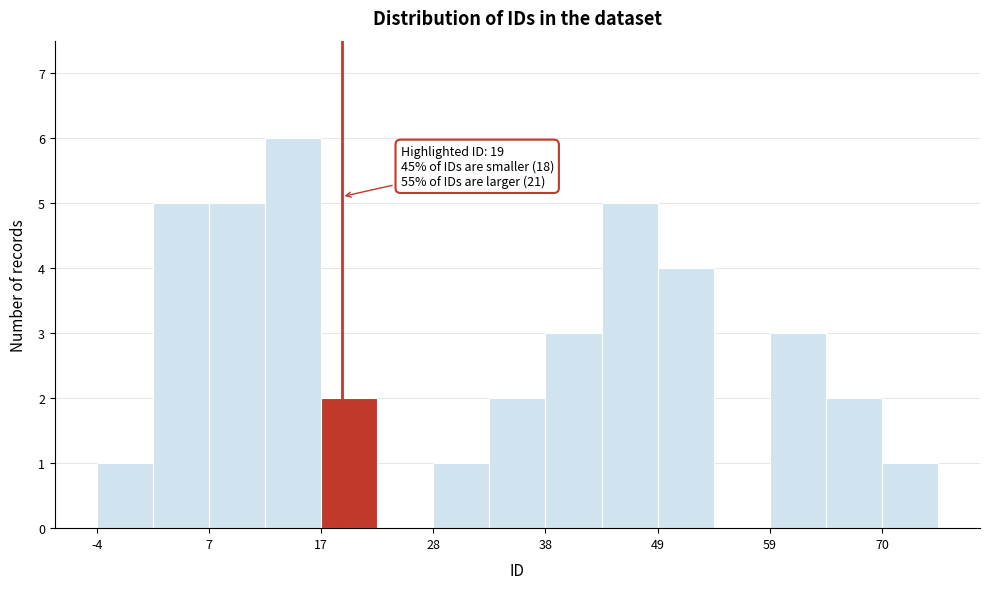

Read against the x-axis, roughly where is the centre of the tallest bar?

14